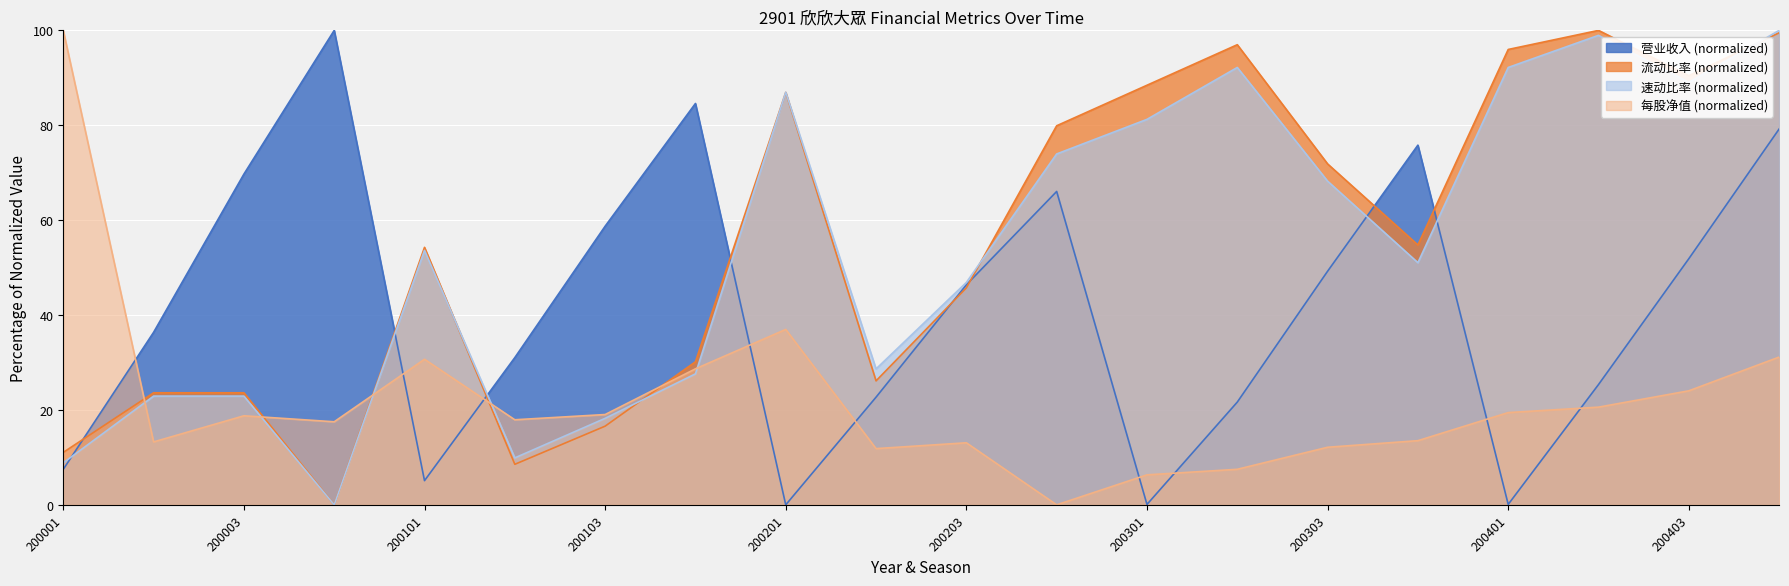

How many lines are shown in the chart?

4